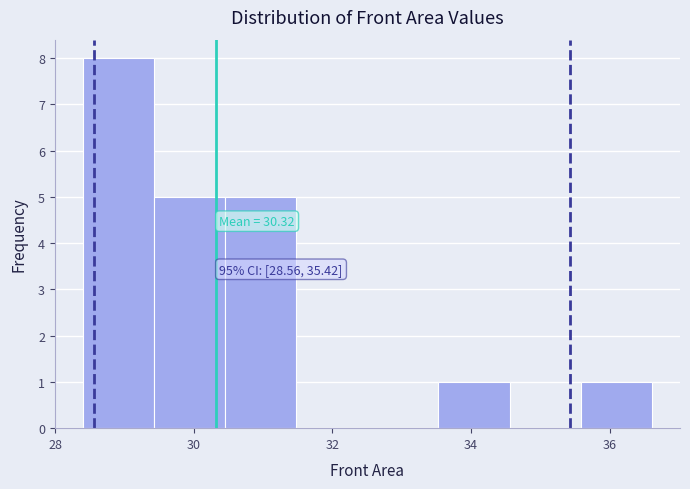

Over which range of the x-axis is the bar tallest?

28.4 to 29.4